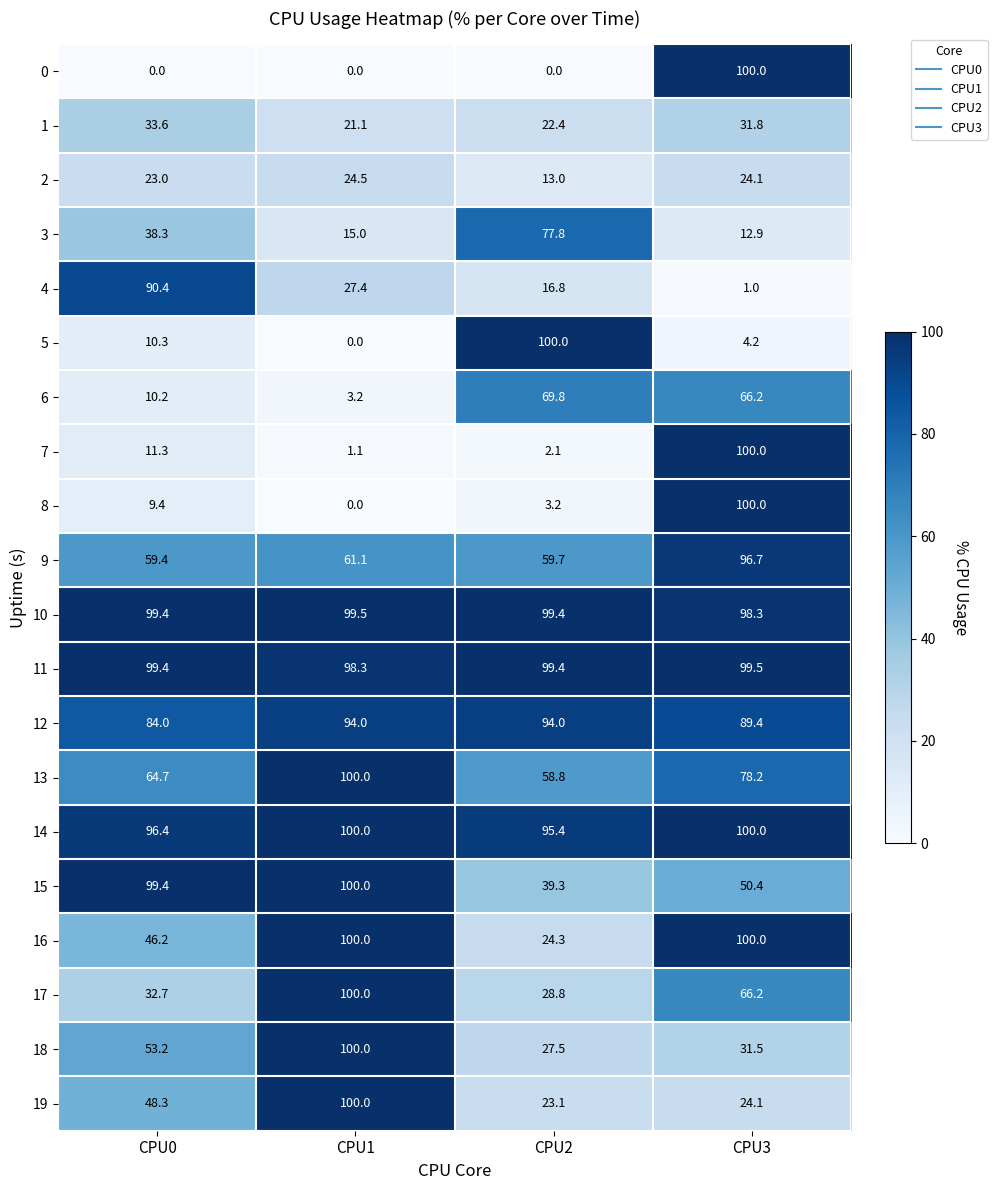

Which category has the highest value in the 8 series?

CPU3